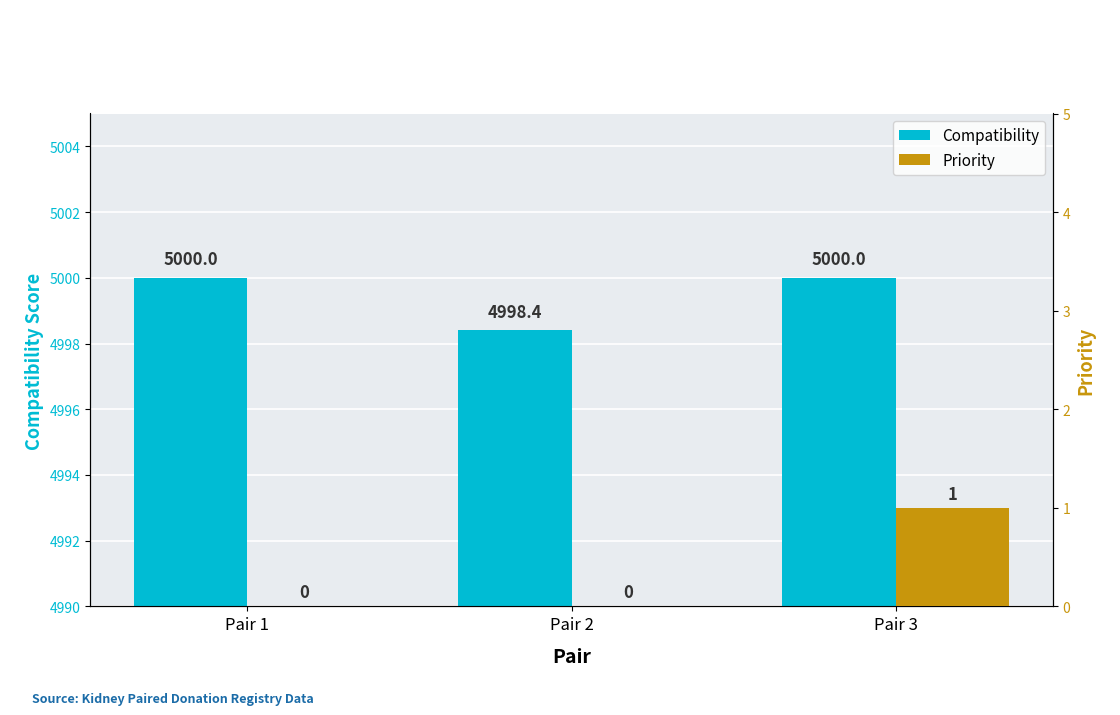

Which category has the highest value in the Priority series?

Pair 3